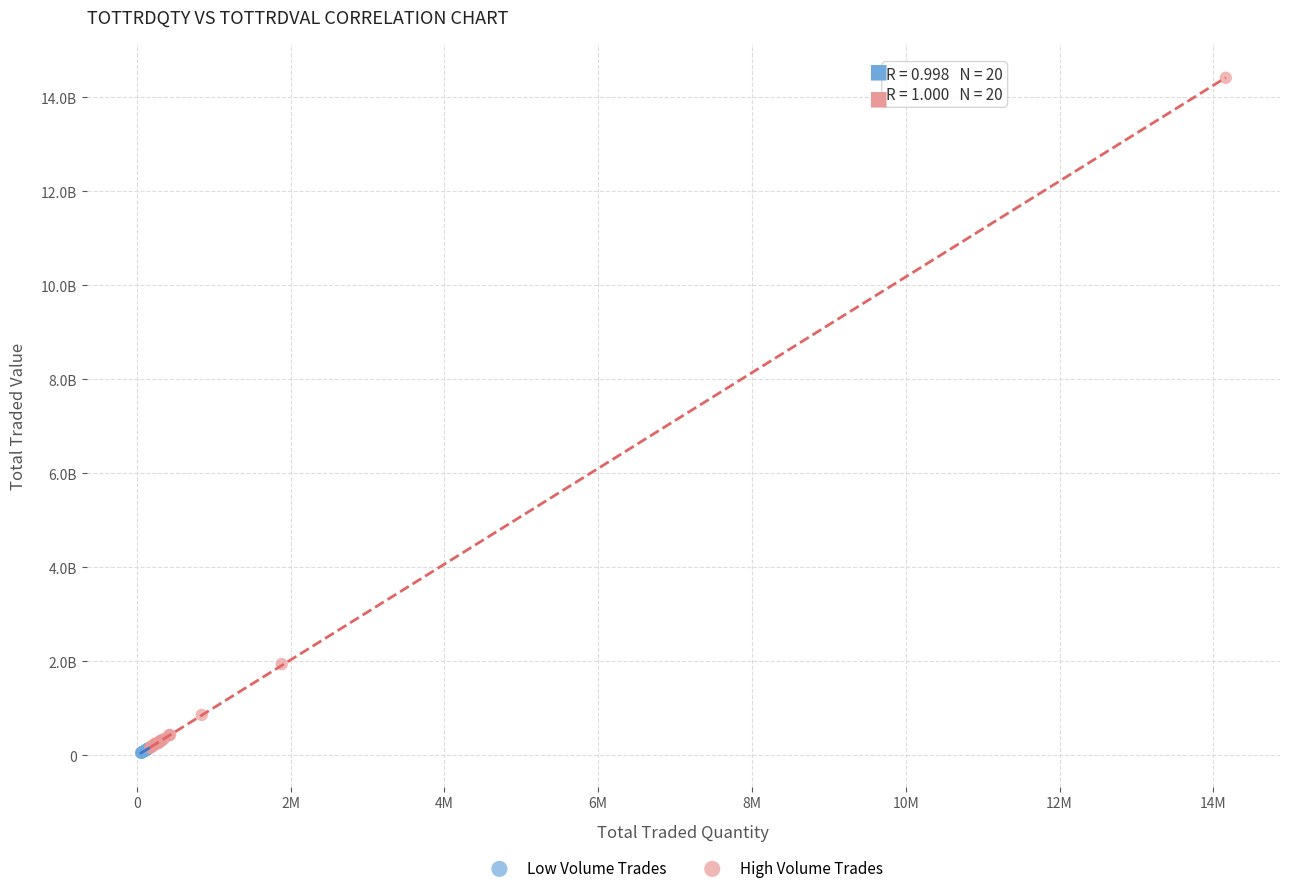

What are all the series names shown in the legend?

Low Volume Trades, High Volume Trades